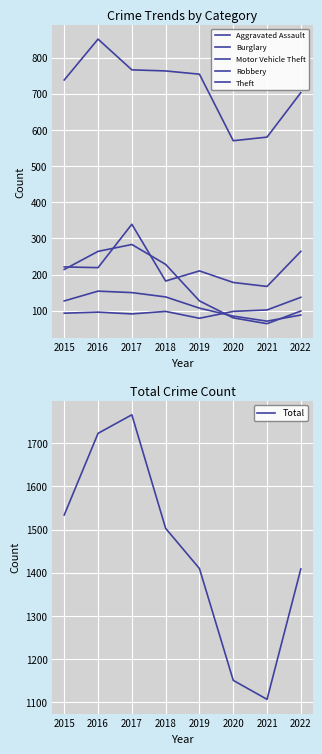

Reading right to left, what are all the values shown in this chart?

Aggravated Assault: 137	102	98	79	98	91	96	93
Burglary: 99	64	80	127	228	283	264	214
Motor Vehicle Theft: 264	167	178	210	182	339	219	221
Robbery: 88	71	85	107	138	150	154	127
Theft: 703	580	570	754	763	766	851	738
Total: 1409	1107	1151	1410	1503	1766	1723	1534